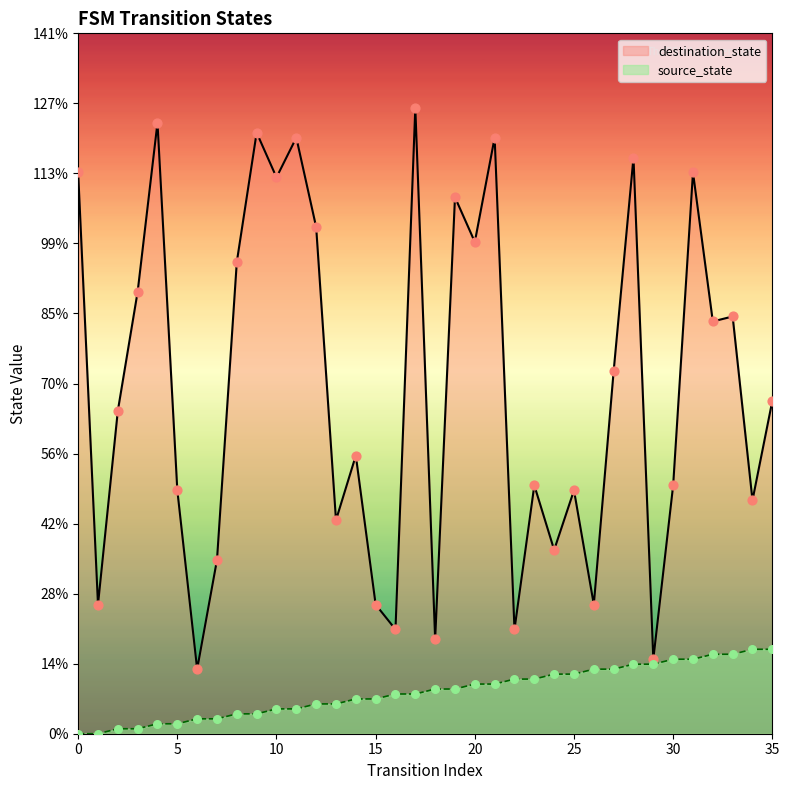

What is the total value across all series at 30?

65